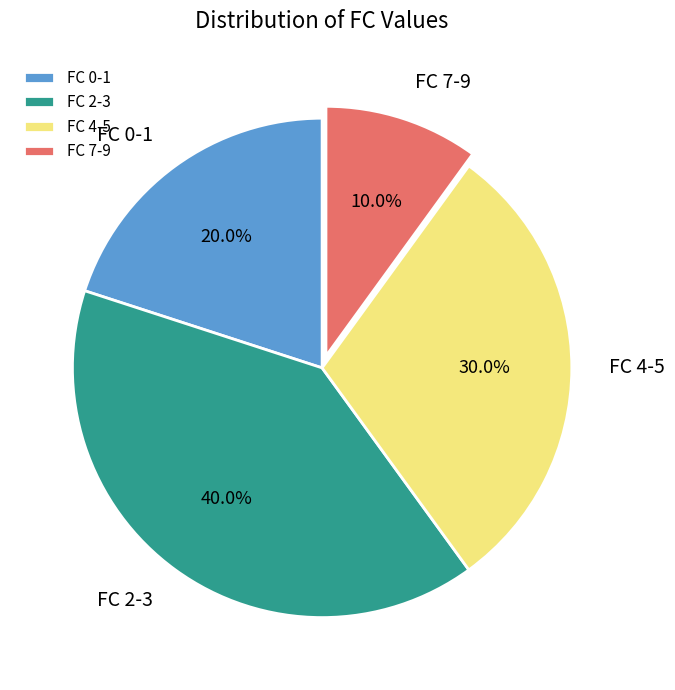

Between FC 4-5 and FC 0-1, which is larger?

FC 4-5